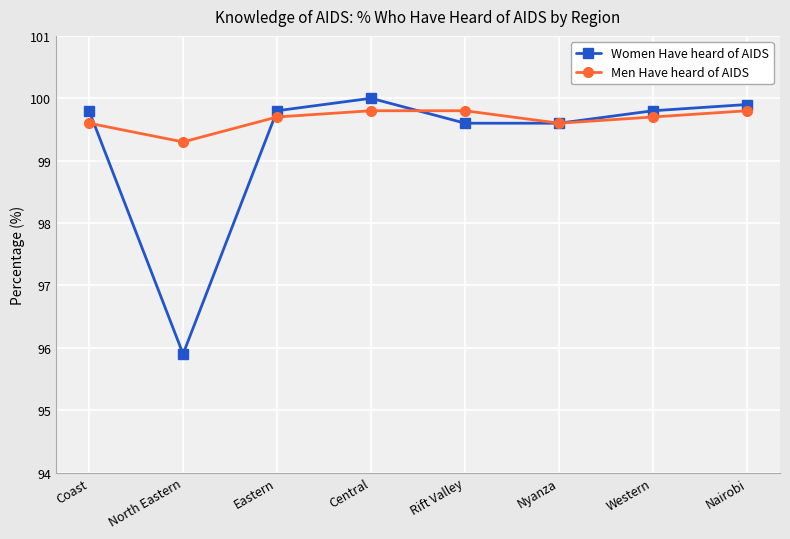

Which category has the highest value across all series?

Central